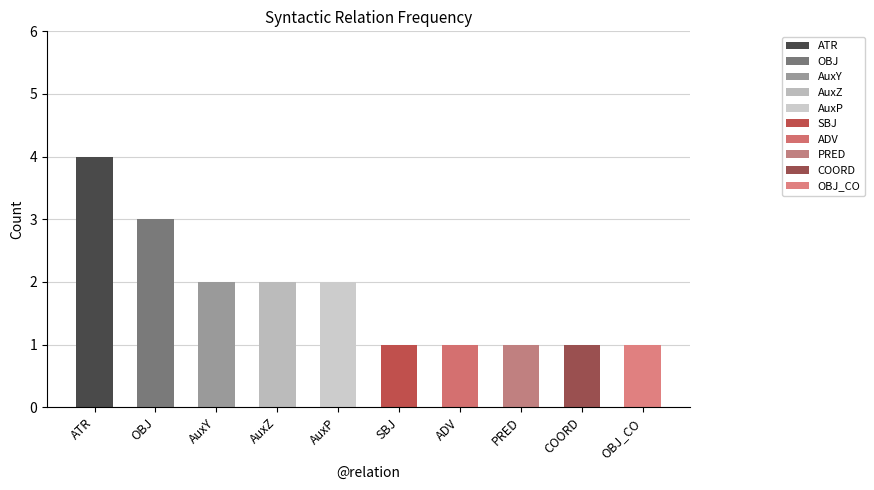

How many bars are there in total?

10